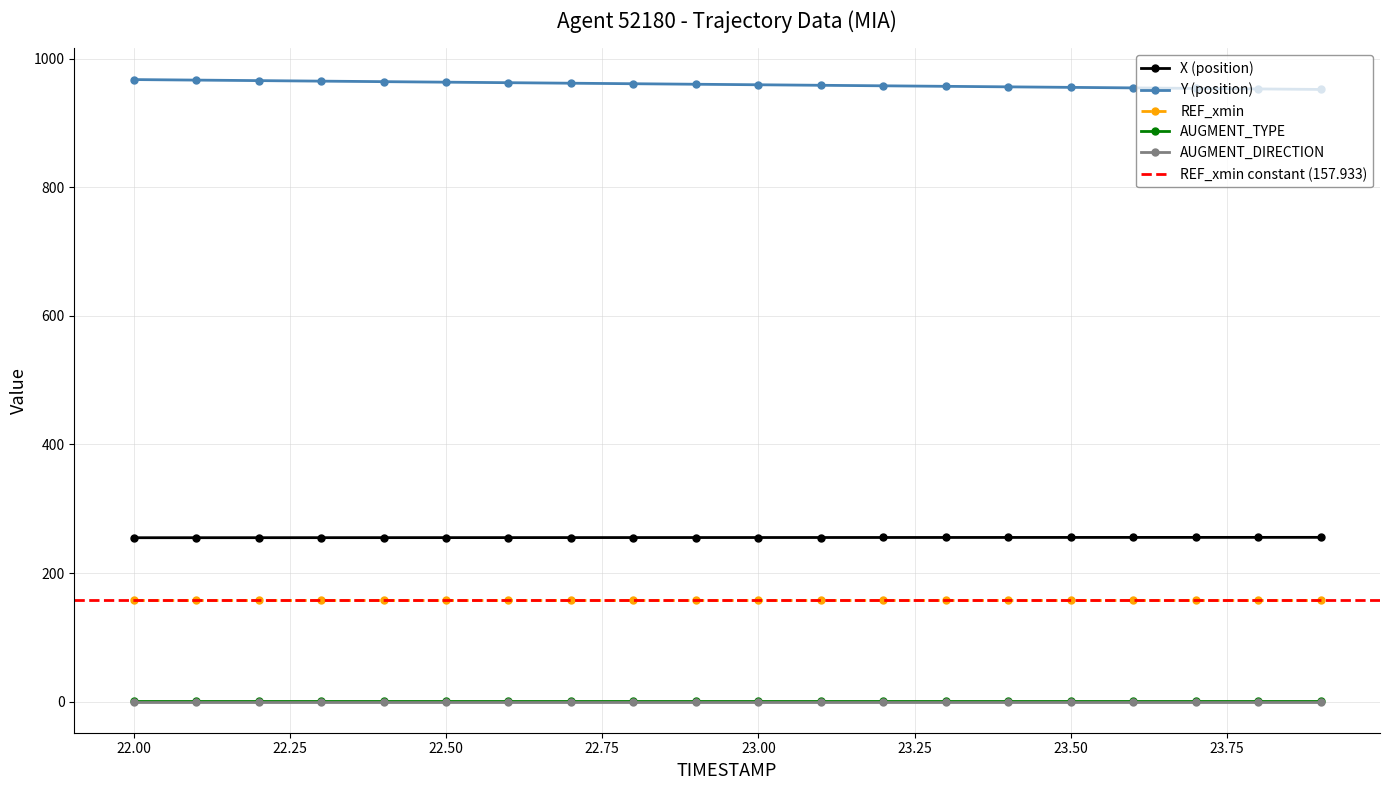

Is this an area chart (filled region under the line)?

No